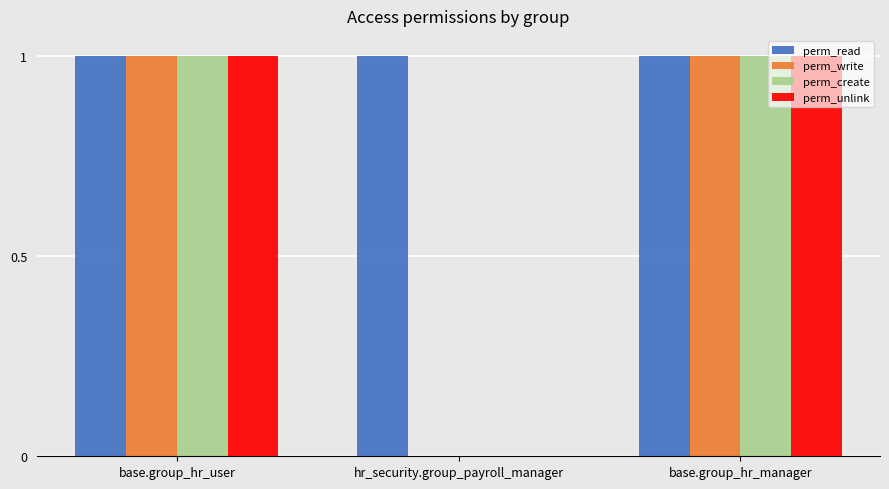

The perm_unlink series shows 0 at hr_security.group_payroll_manager. True or false?

True